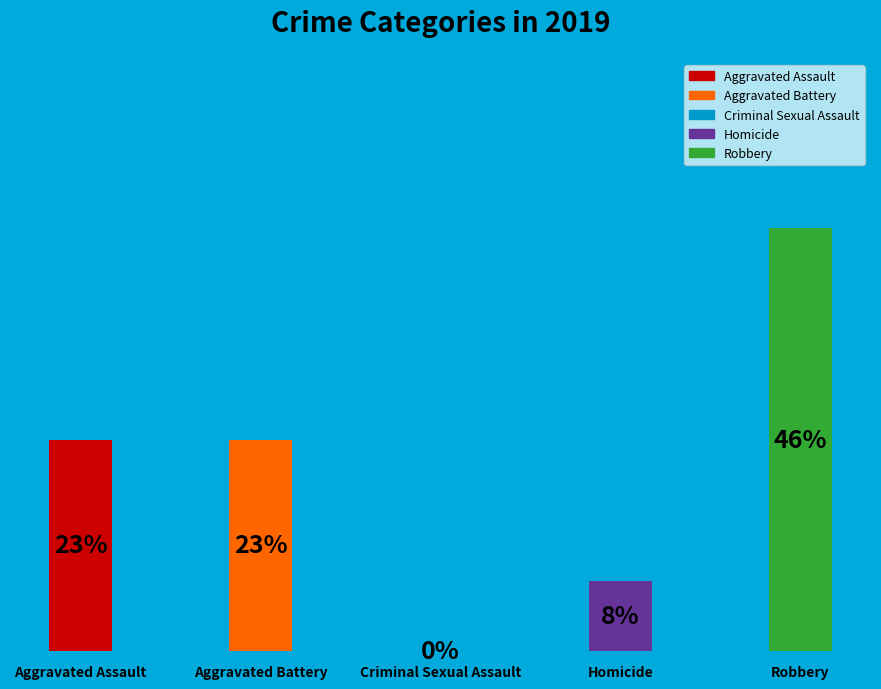

Are the bars horizontal?

No